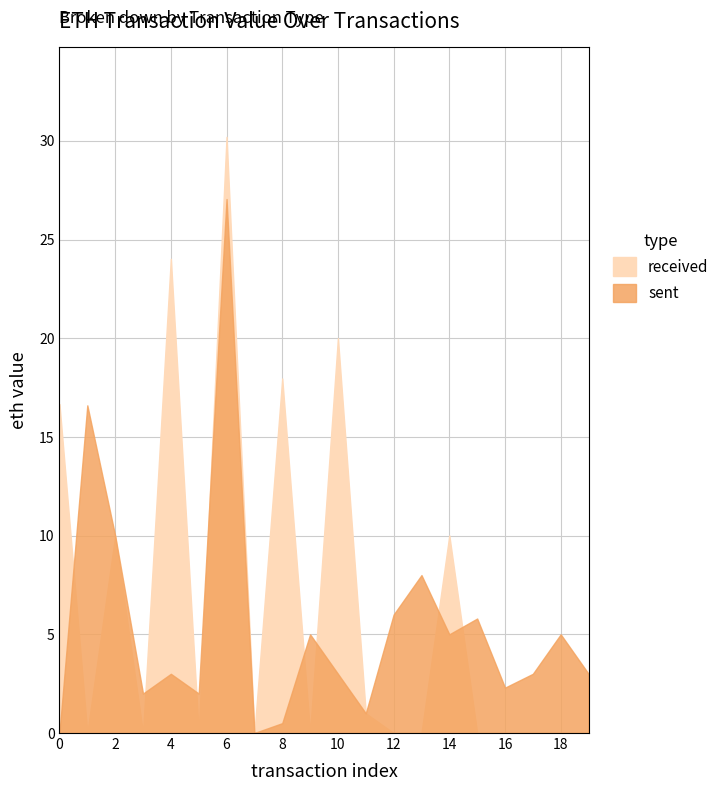

Reading right to left, list all the values displayed in this chart.

sent: 19=3.0	18=5.0	17=3.0	16=2.3	15=5.8	14=5.0	13=8.0	12=6.0	11=1.0	10=3.0	9=5.0	8=0.5	7=0.0	6=27.1	5=2.0	4=3.0	3=2.0	2=10.0	1=16.6	0=0.0
received: 19=0.0	18=0.0	17=0.0	16=0.0	15=0.0	14=10.0	13=0.0	12=0.0	11=1.0	10=20.0	9=0.0	8=18.0	7=0.0	6=30.2	5=0.0	4=24.0	3=0.0	2=10.0	1=0.0	0=16.7